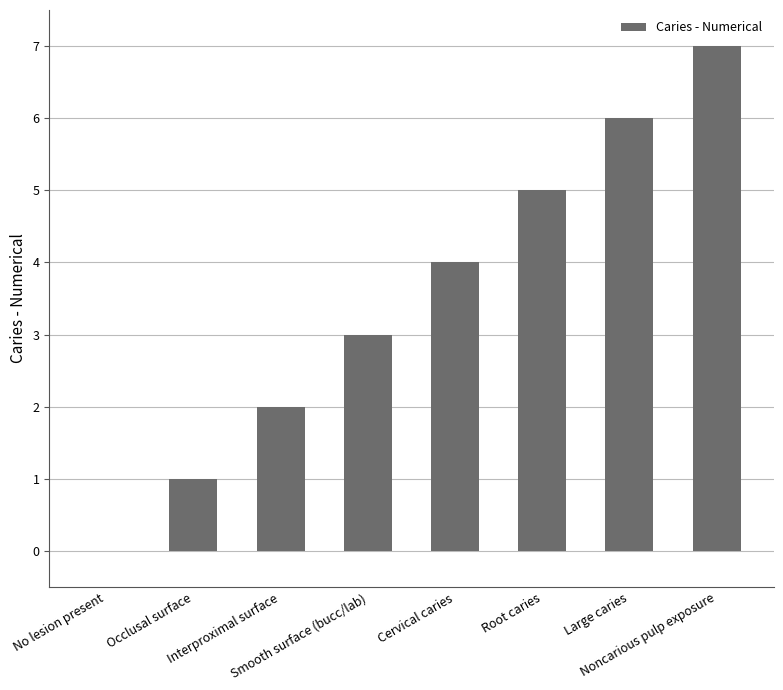

Which category has the highest value across all series?

Noncarious pulp exposure